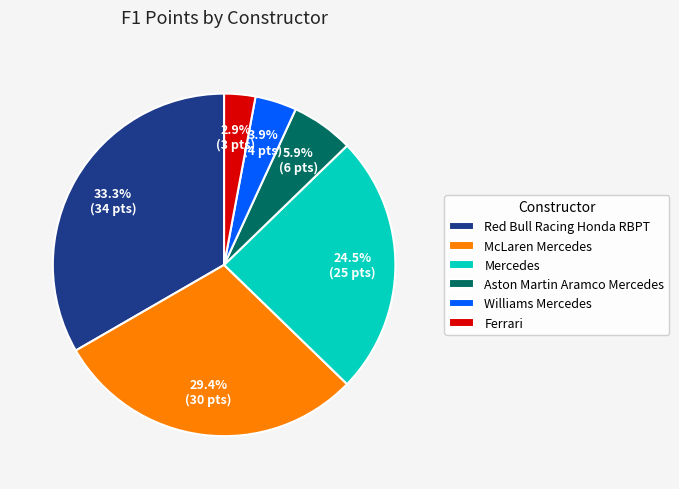

What percentage is NOT represented by Williams Mercedes?

96.1%